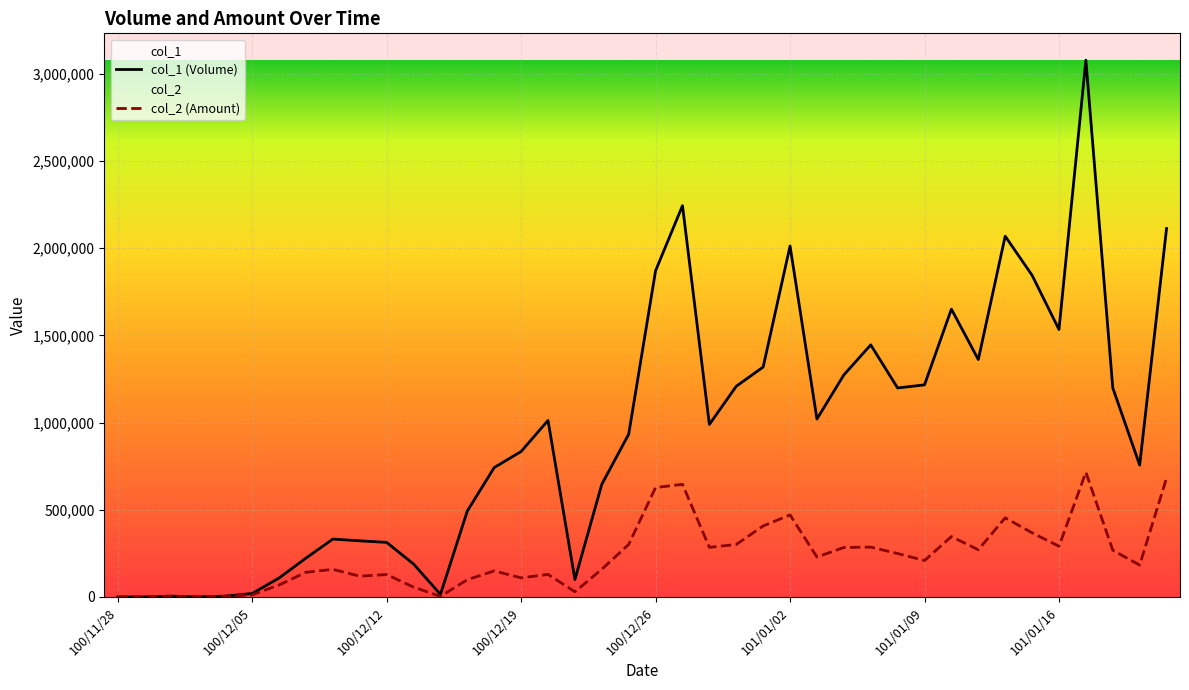

Which has a higher value, 100/12/14 or 100/12/19?

100/12/19